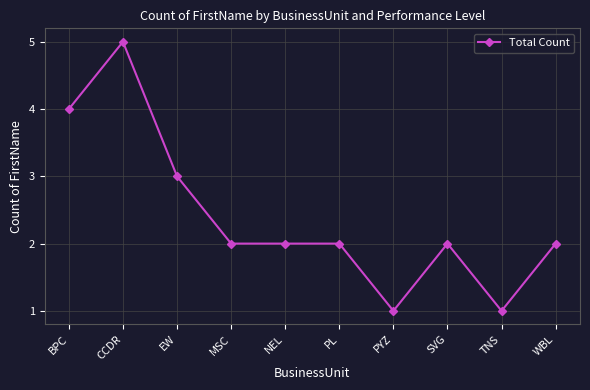

Reading right to left, transcribe all the data shown in this chart.

2	1	2	1	2	2	2	3	5	4